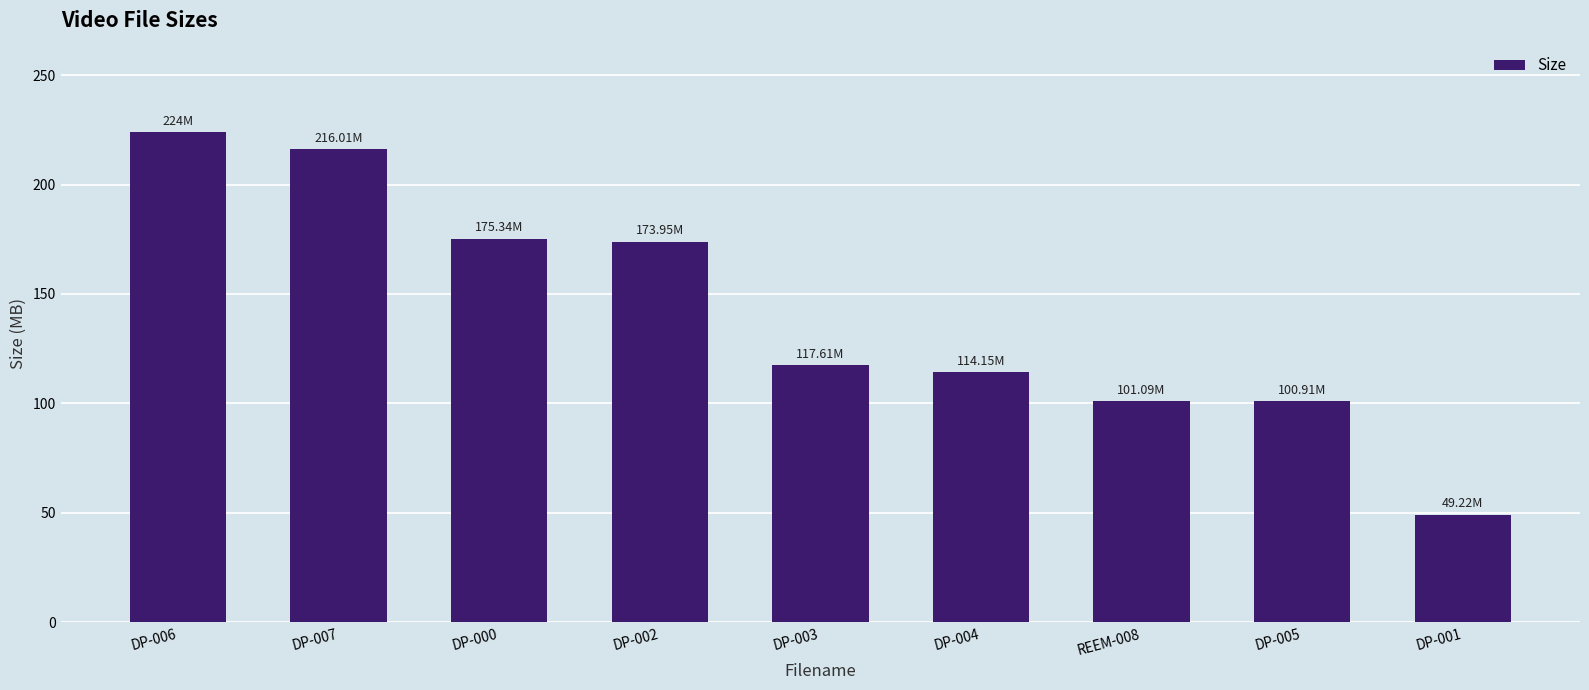

What is the sum of all values?

1272.3